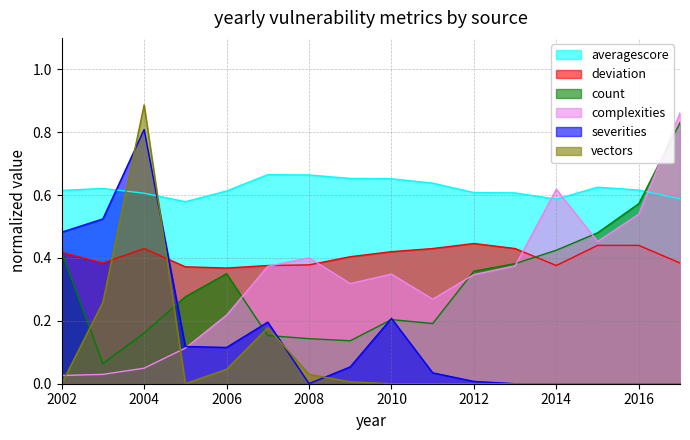

What is the maximum value shown in the chart?

0.9